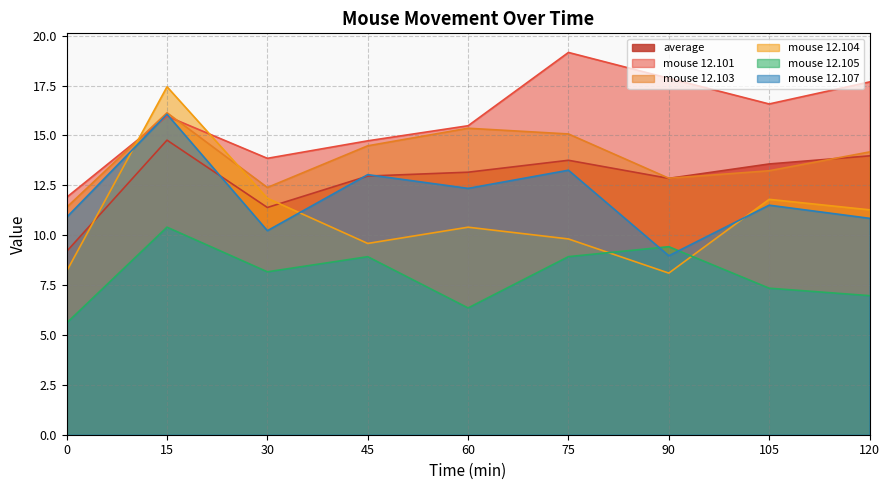

Reading left to right, extract all data points from this chart.

average: 9.2	14.8	11.4	13.0	13.2	13.8	12.8	13.6	14.0
mouse 12.101: 11.9	16.0	13.9	14.7	15.5	19.2	17.9	16.6	17.7
mouse 12.103: 11.4	16.1	12.4	14.5	15.4	15.1	12.9	13.2	14.2
mouse 12.104: 8.2	17.4	11.9	9.6	10.4	9.8	8.1	11.8	11.3
mouse 12.105: 5.6	10.4	8.2	8.9	6.4	8.9	9.4	7.3	7.0
mouse 12.107: 10.9	16.1	10.2	13.0	12.3	13.3	9.0	11.5	10.8